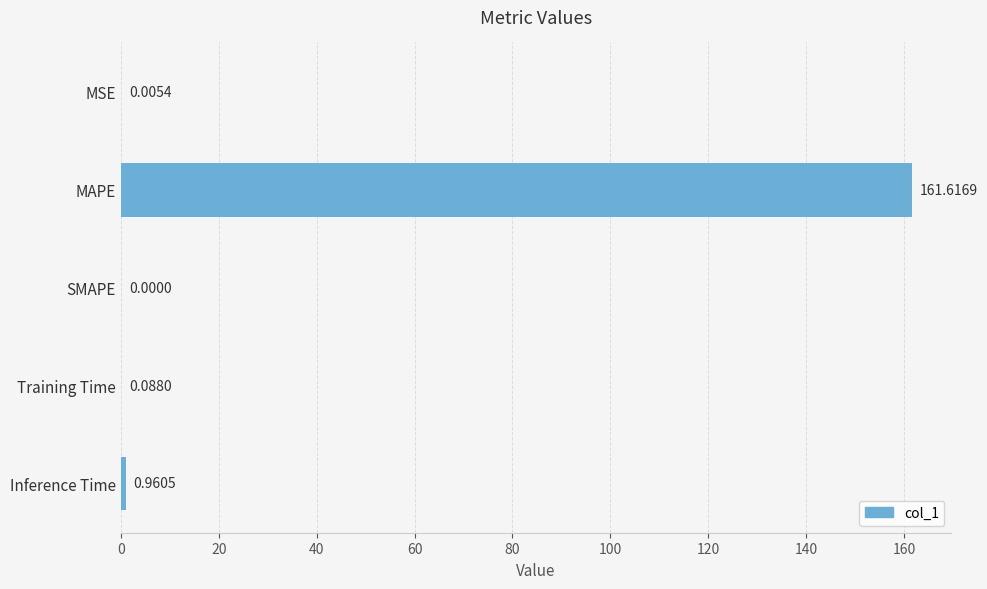

What is the sum of the values at MAPE and MSE?

161.6